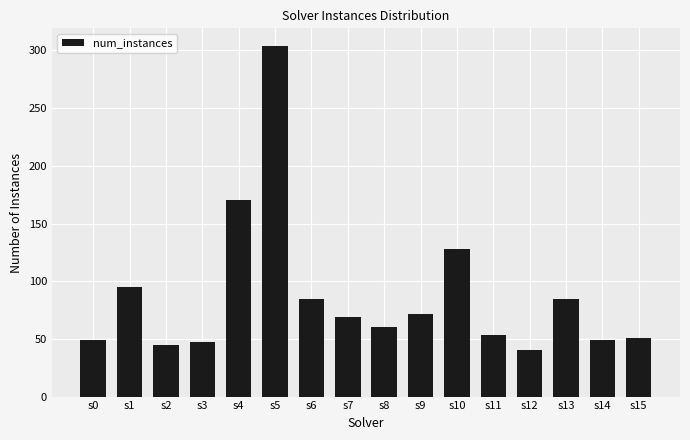

How many series are shown in this chart?

1